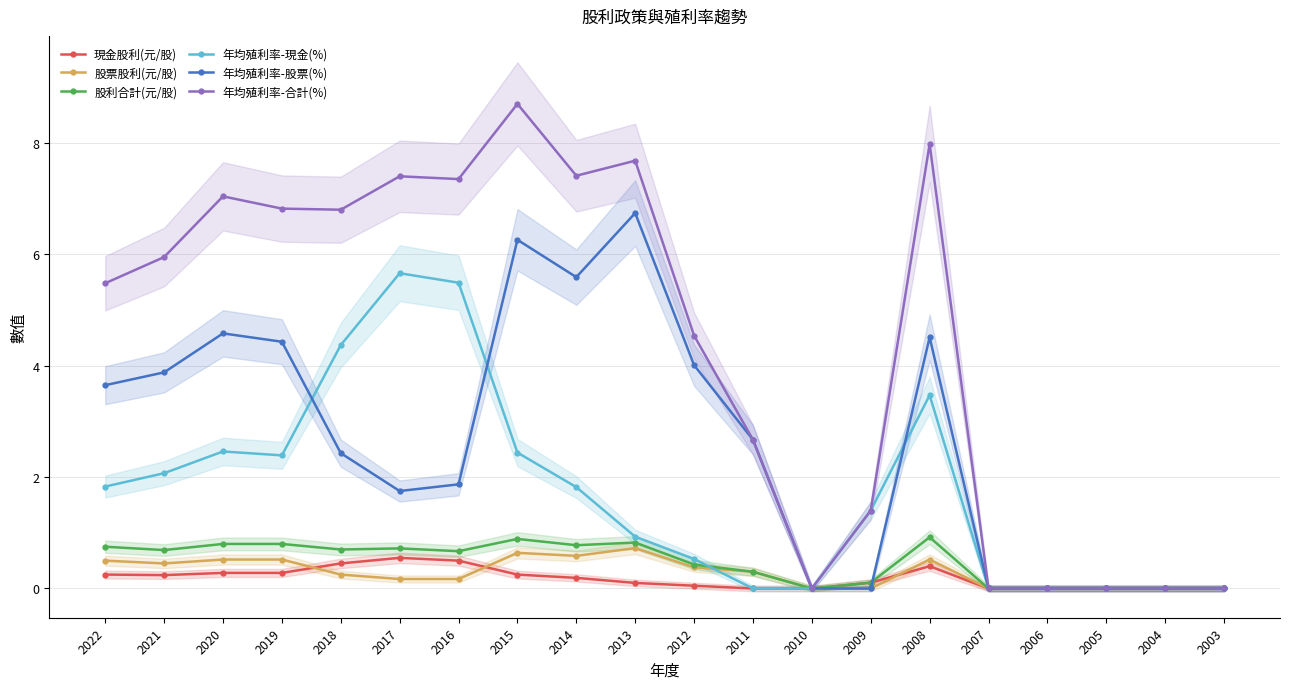

In 年均殖利率-股票(%), how many points are lower than both neighbors (excluding endpoints)?

2